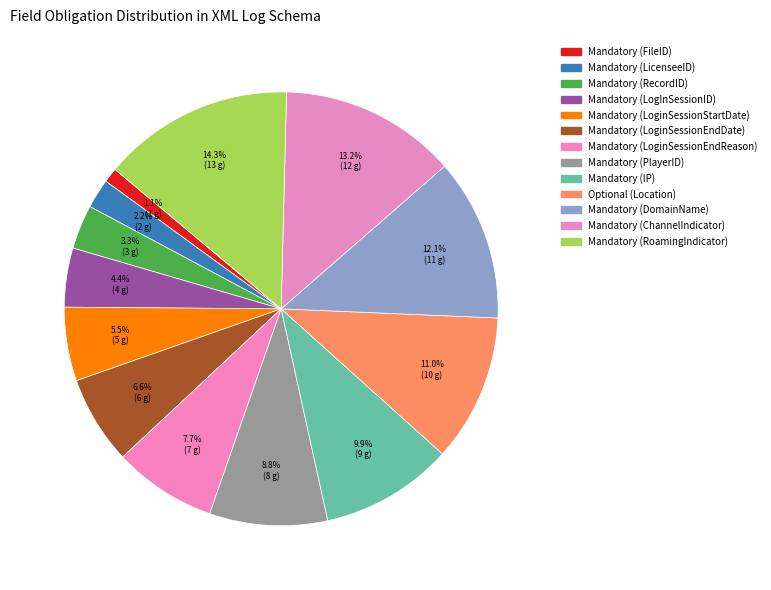

What is the largest slice in the pie chart?

Mandatory (RoamingIndicator)